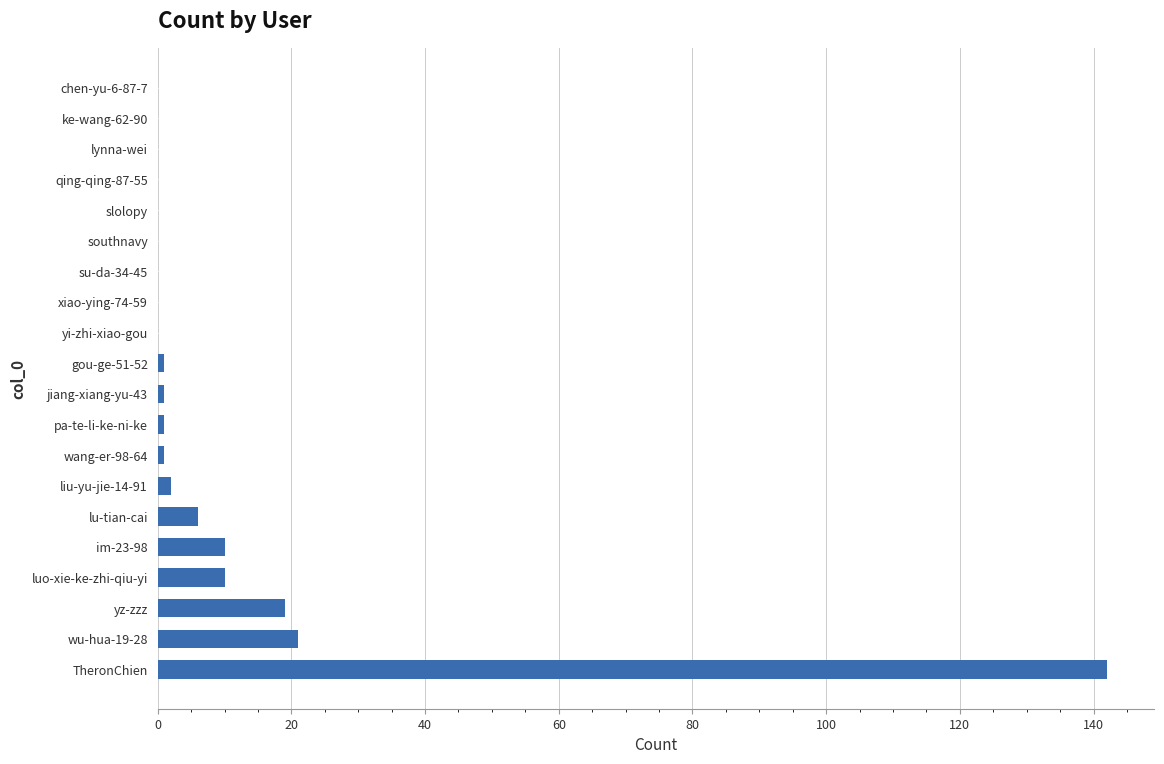

Are the bars horizontal?

Yes